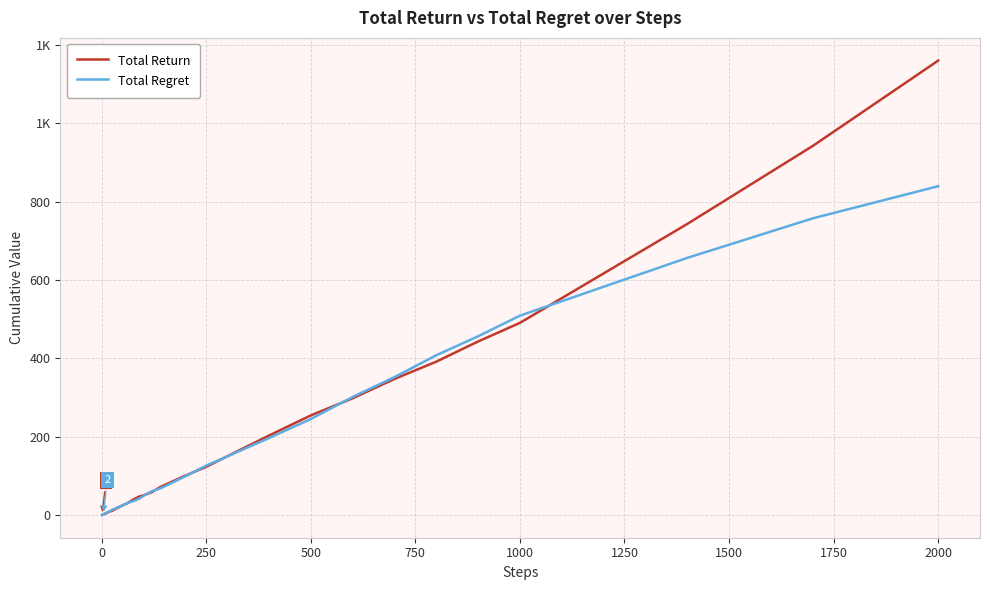

Is this an area chart (filled region under the line)?

No